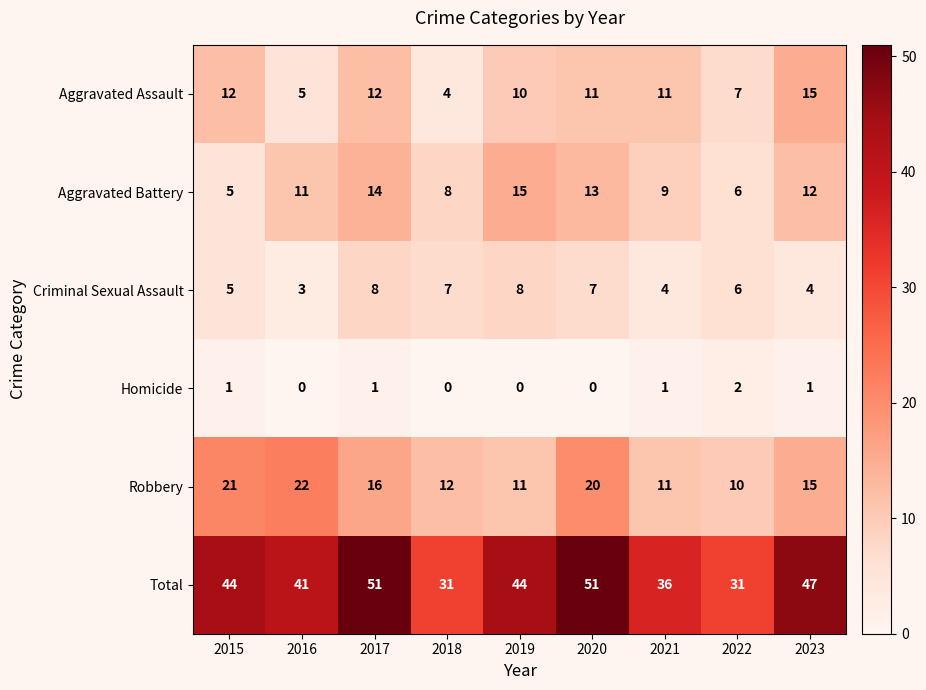

The value of Robbery at 2020 is 31. True or false?

False